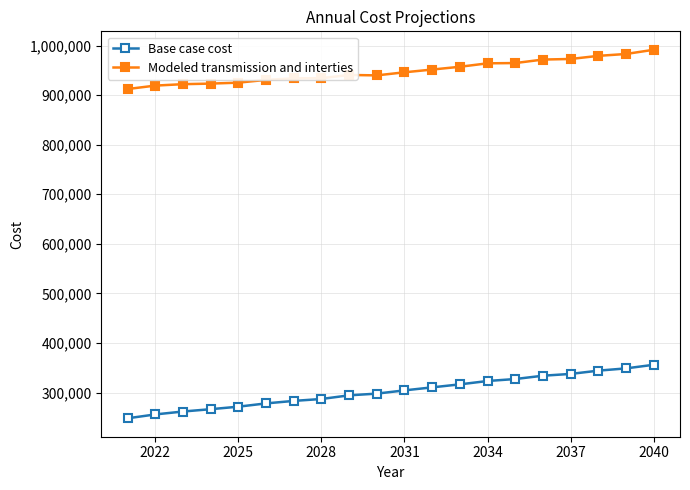

Which series has the largest range (max minus min)?

Base case cost